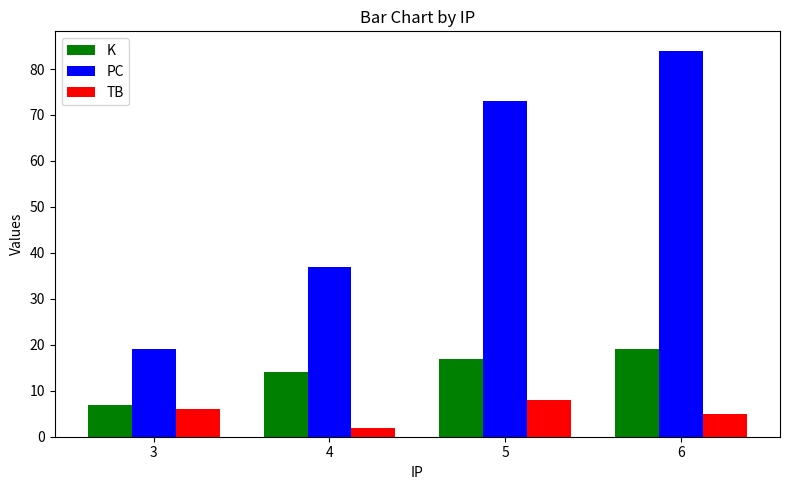

At which label does PC reach its minimum?

3